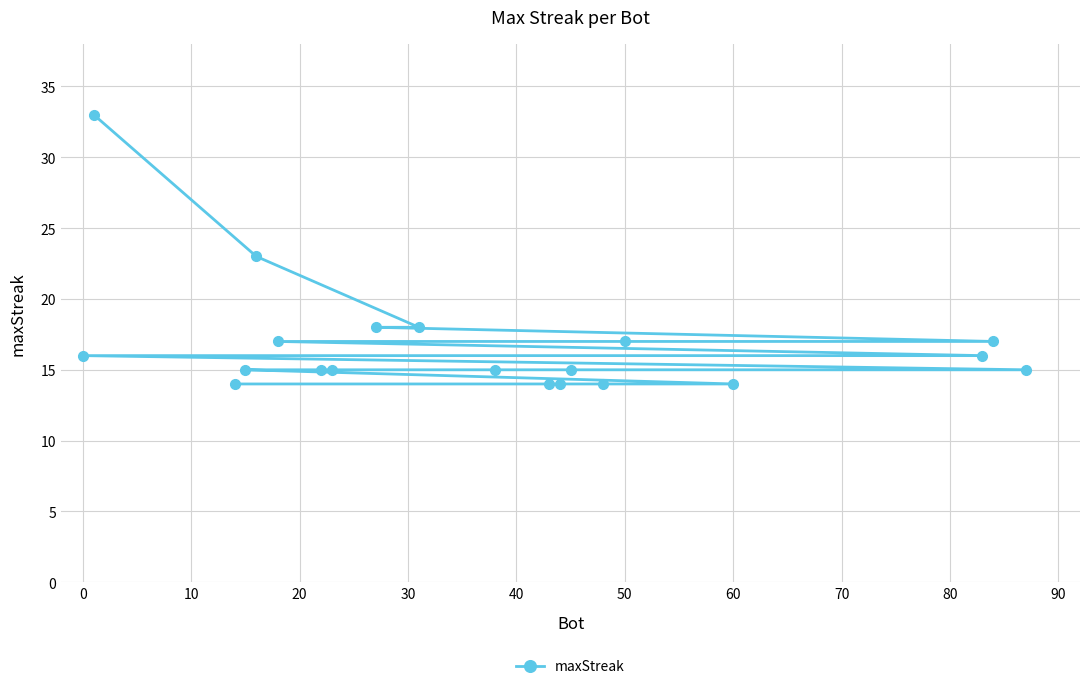

The chart shows a value of 16 at 0. True or false?

True